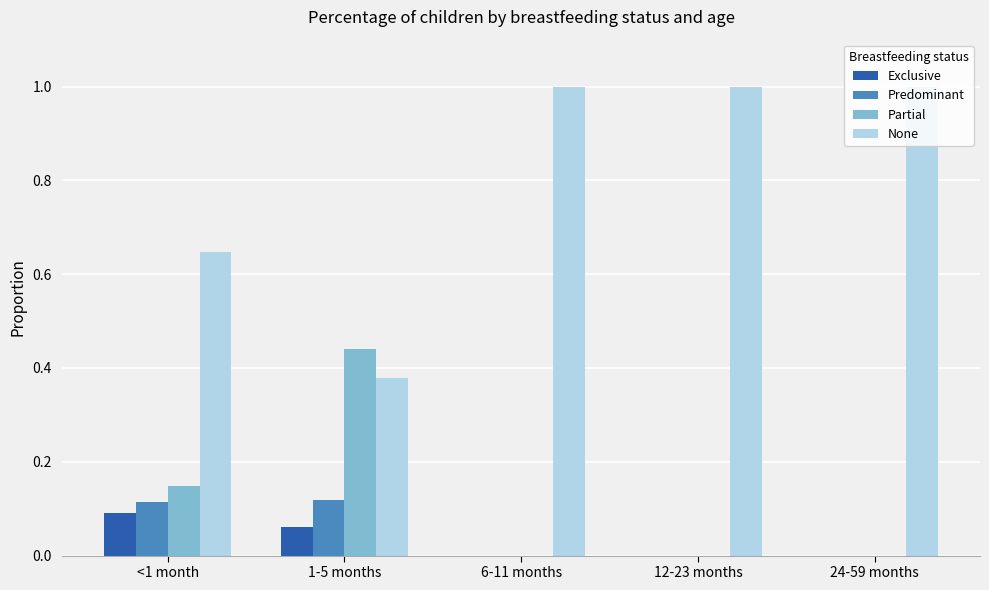

Which category has the highest value in the Partial series?

1-5 months